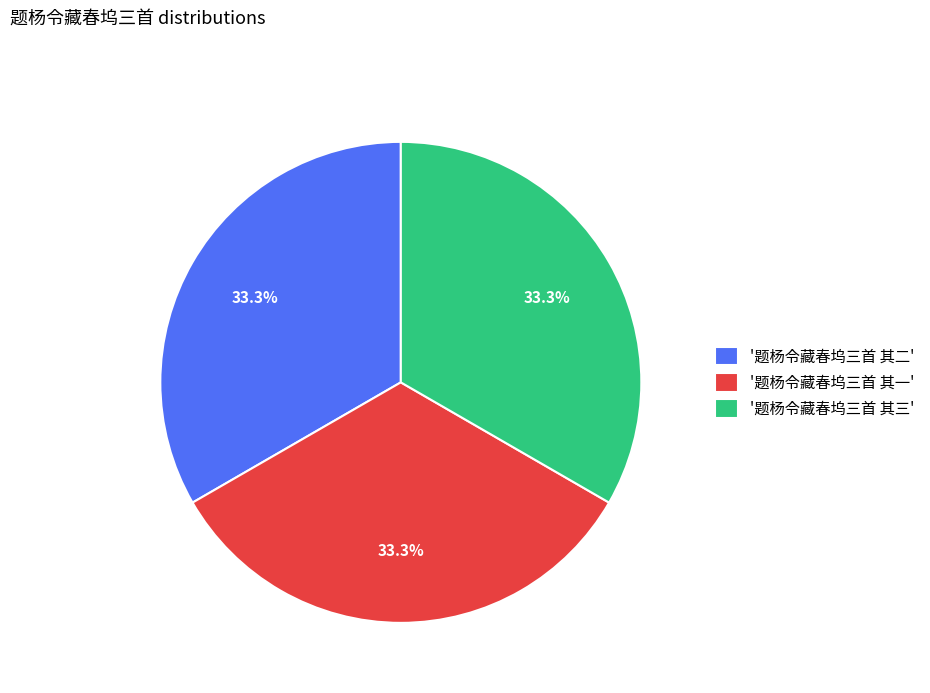

To the nearest percent, what is the average slice percentage?

33%